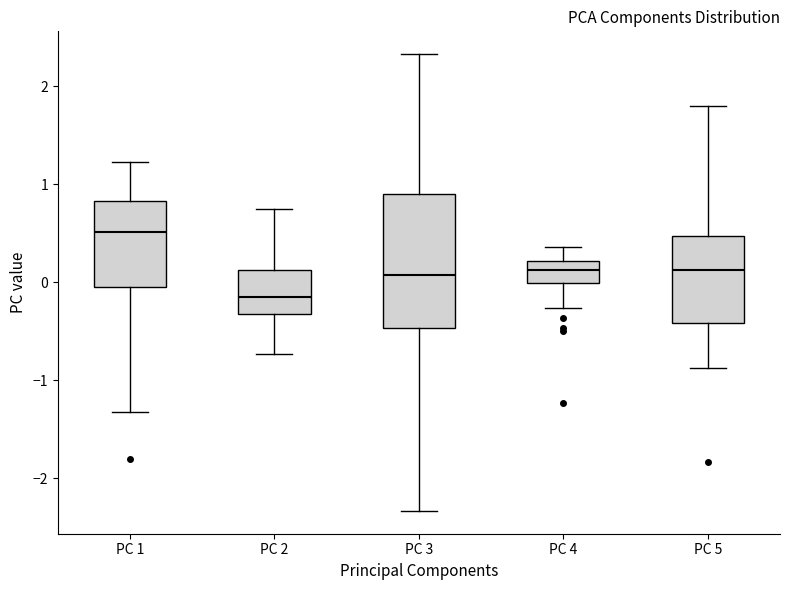

Which box is the tallest, from its lower edge to its upper edge?

PC 3